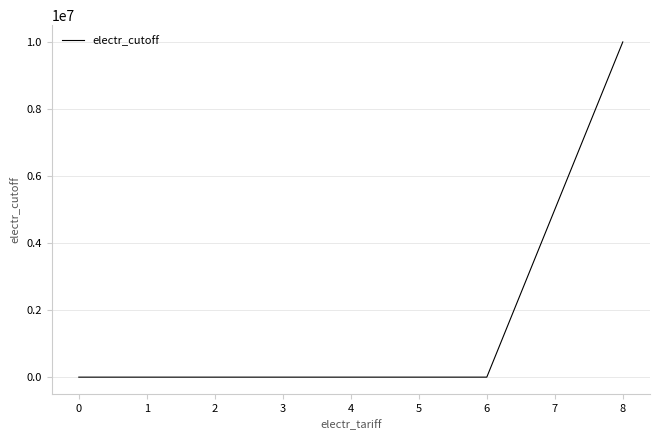

What is the change in value from 0 to 8?

+10000000